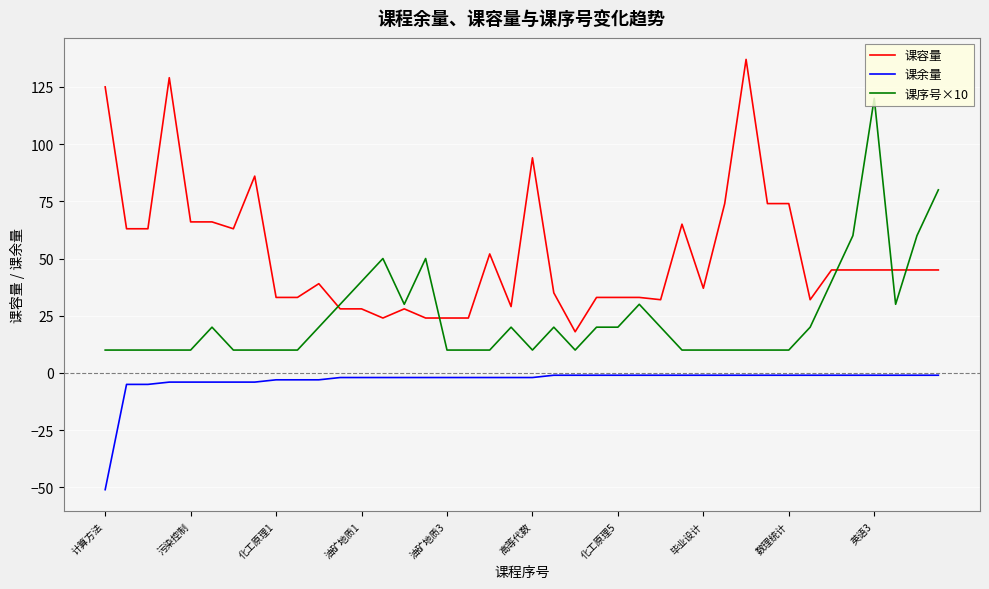

What is the greatest value displayed?

137